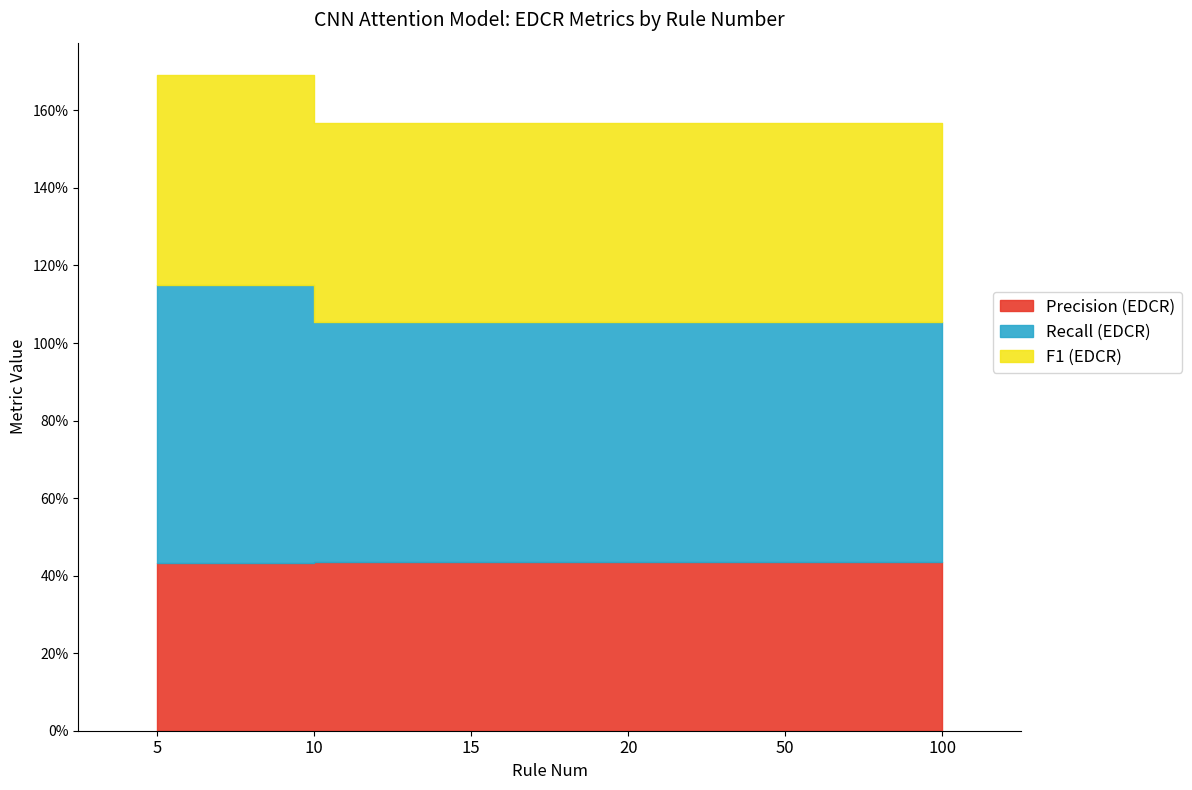

At which category is the sum across all series the highest?

5